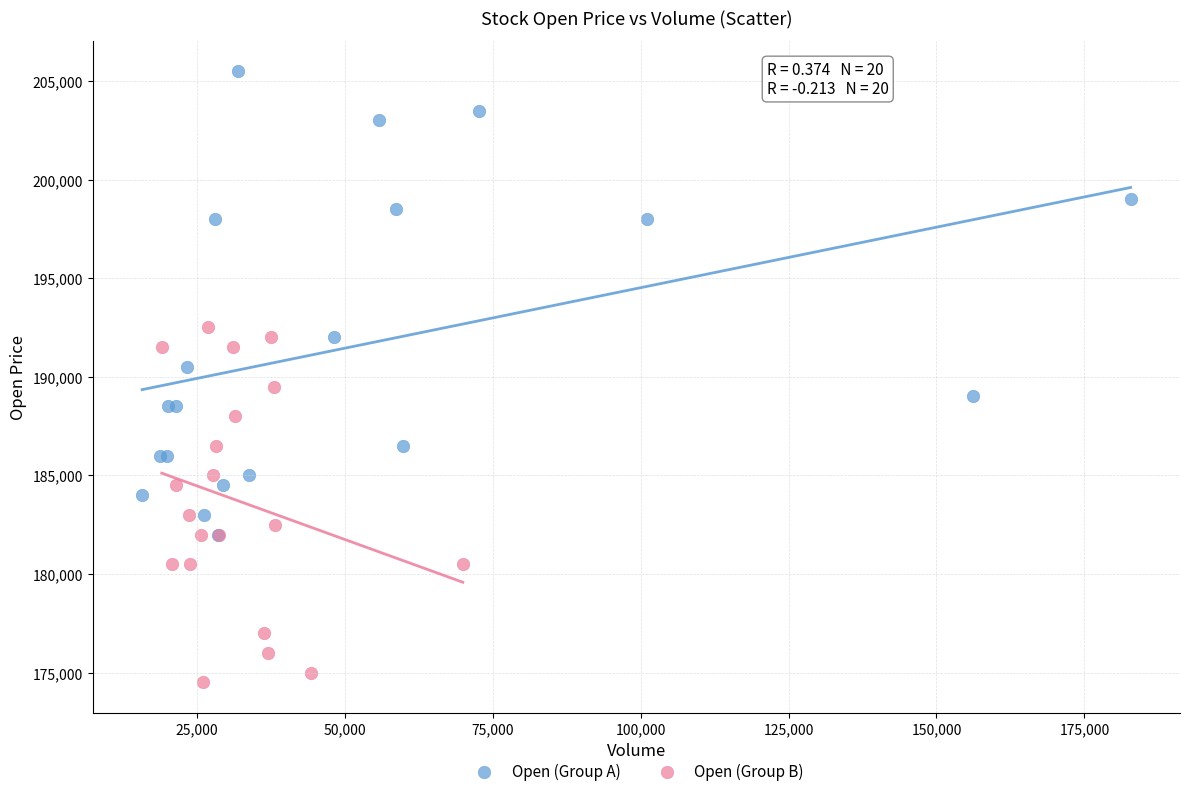

Which series contains the lowest Y value?

Open (Group B)